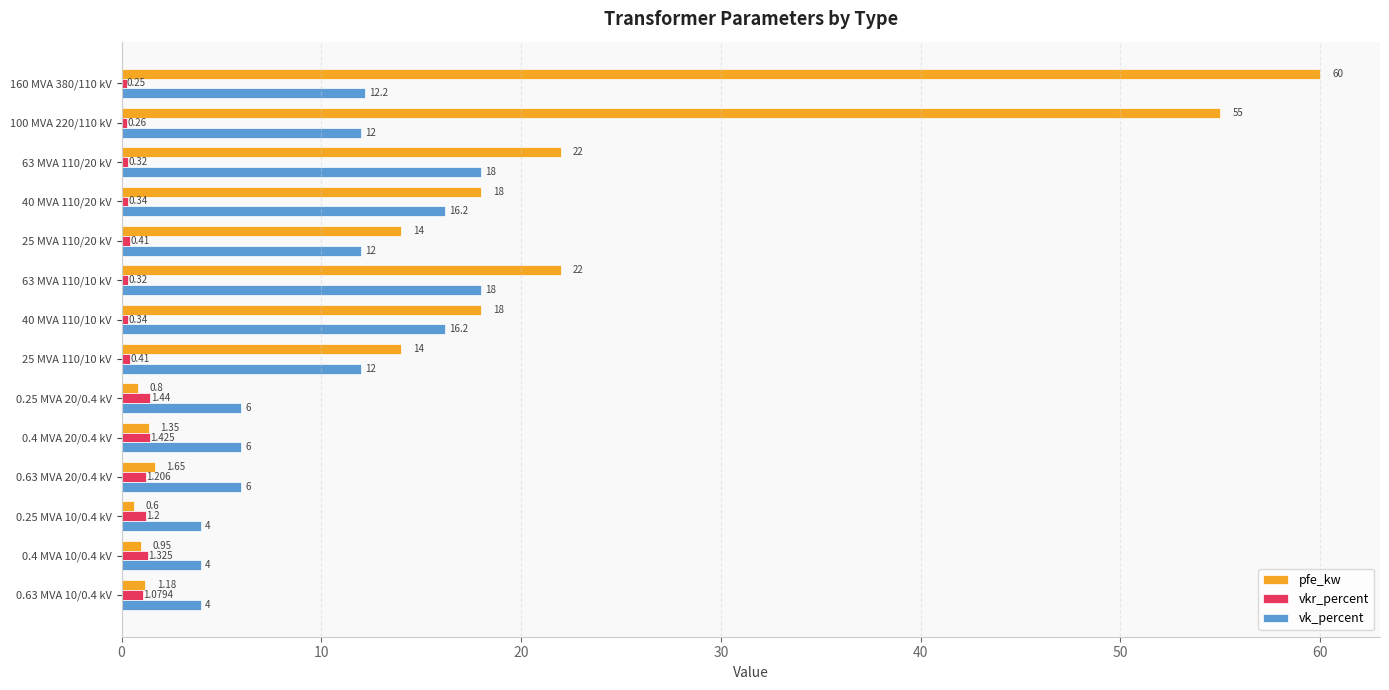

Which series has the widest spread of values?

pfe_kw